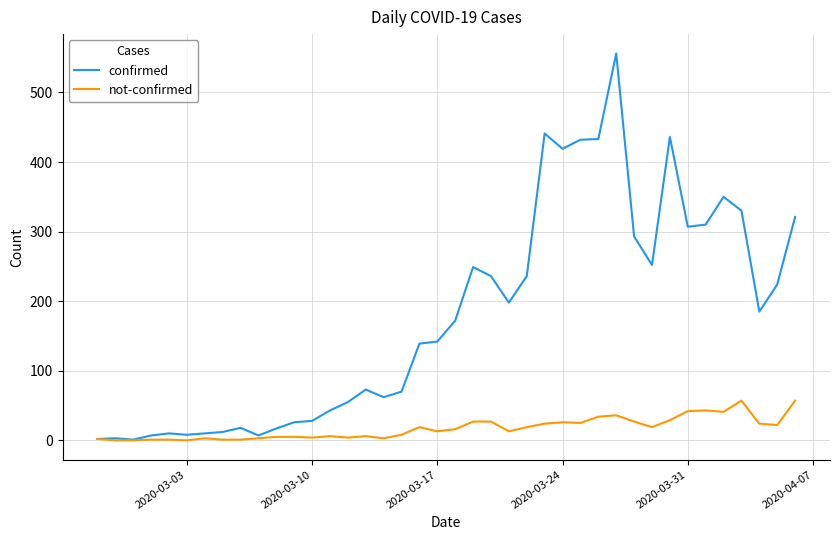

What is the highest value of the confirmed series?

556